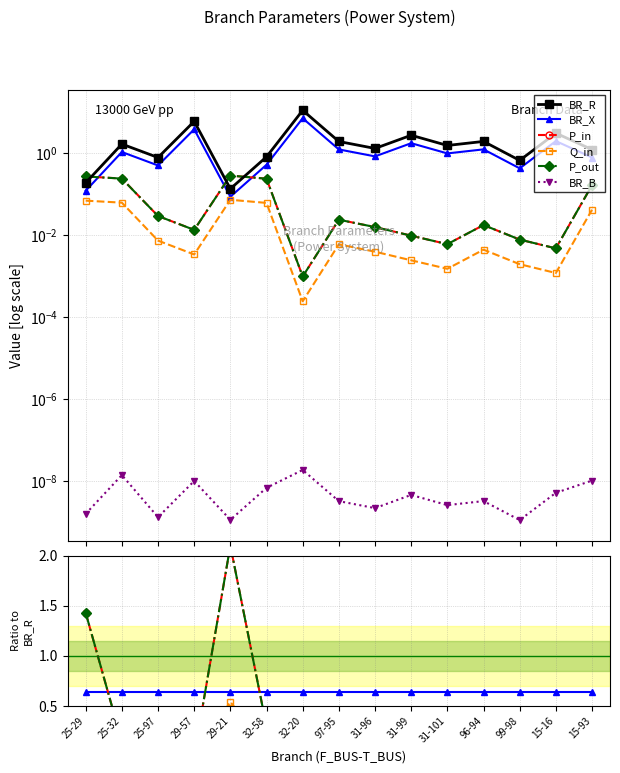

What is the label of the 8th point from the right?

97-95